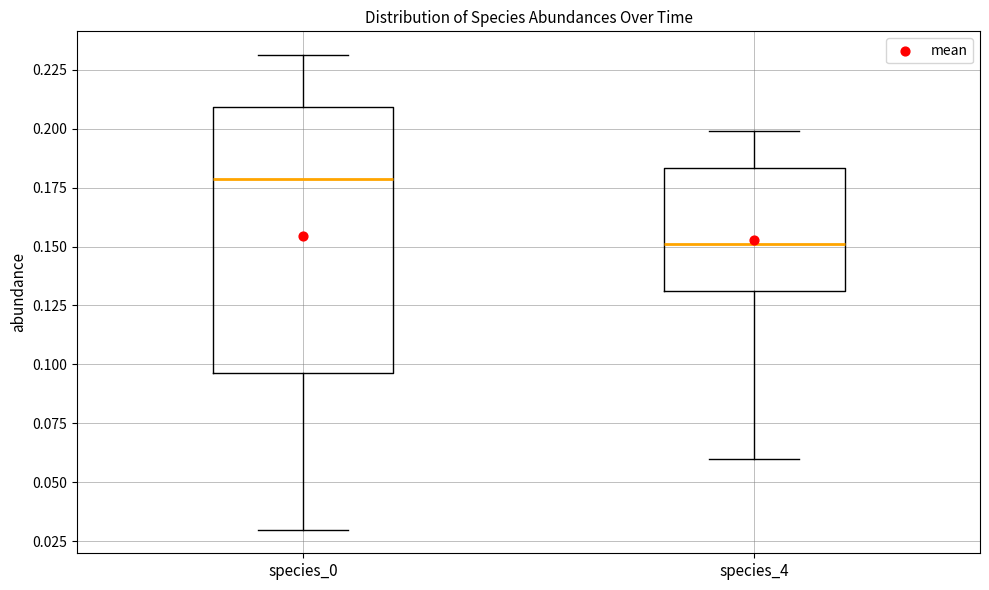

Reading left to right, read every box against the y-axis: the position of its median line, the range the box covers, and the ends of its whiskers. The values are not printed on the chart, so give them approximately, as read against the axis.

species_0: median 0.180, box 0.095 to 0.210, whiskers 0.030 to 0.230
species_4: median 0.150, box 0.130 to 0.185, whiskers 0.060 to 0.200